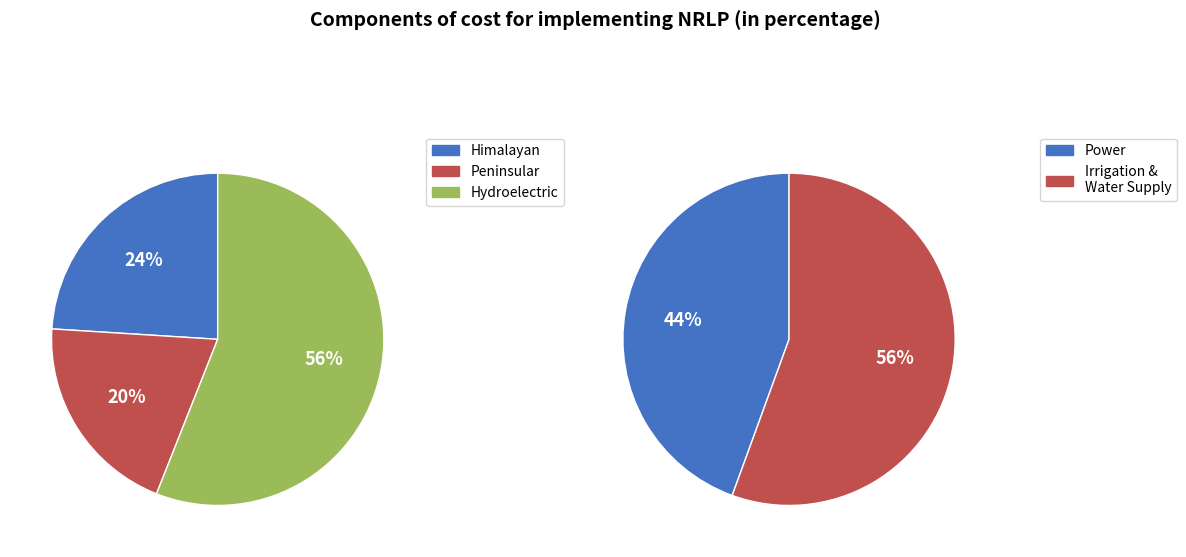

Between 3 and 5, which is larger?

3